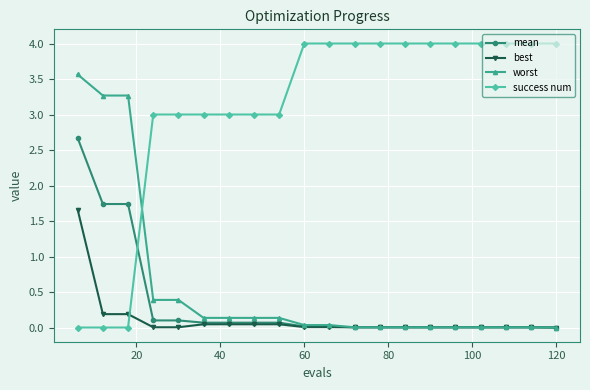

What is the greatest value displayed?

4.0